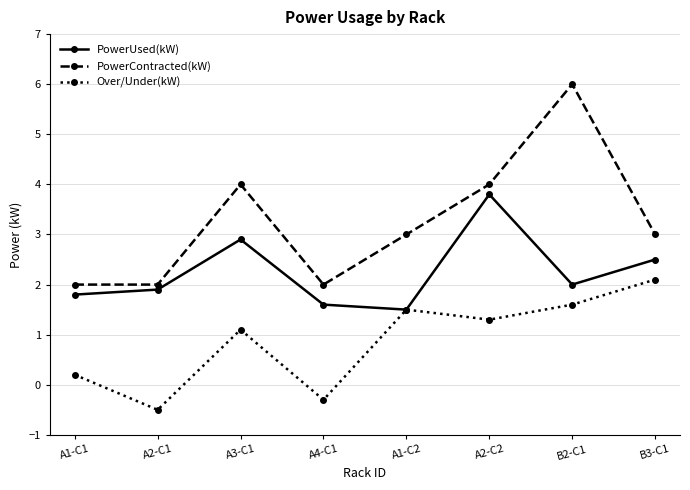

The value of PowerContracted(kW) at A2-C2 is 5.5. True or false?

False